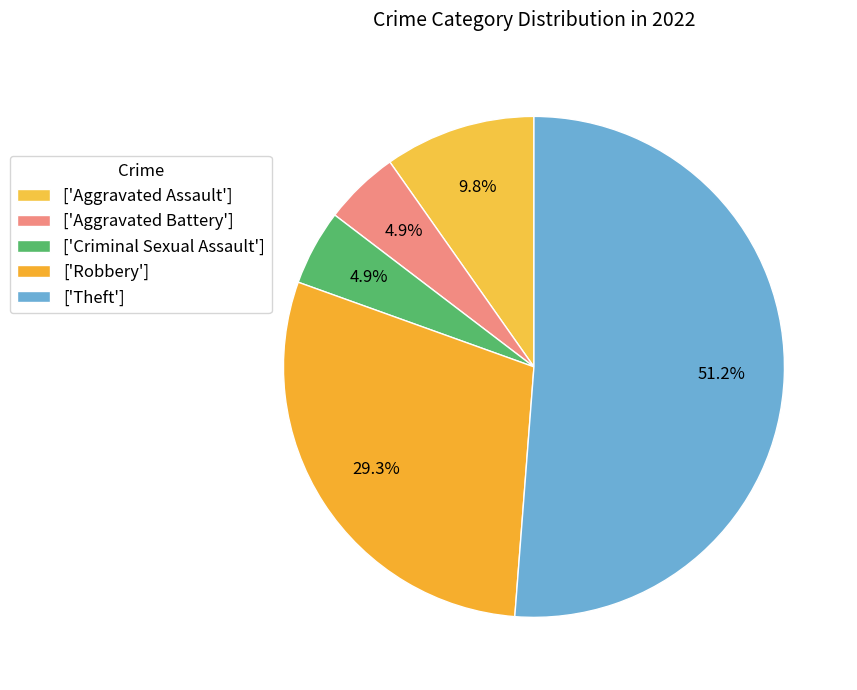

Which category has the biggest portion of the pie?

['Theft']